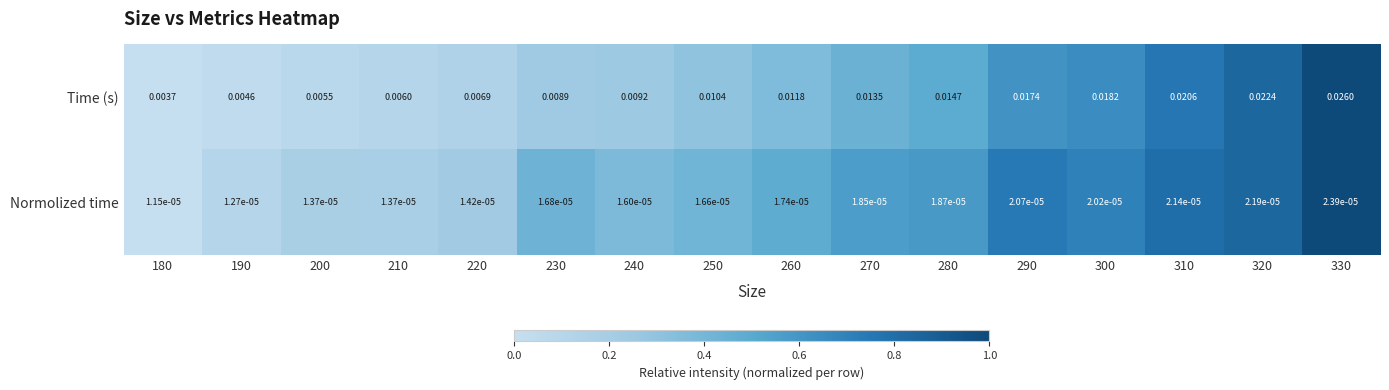

List the series in order of their overall mean, lowest first.

Normolized time, Time (s)